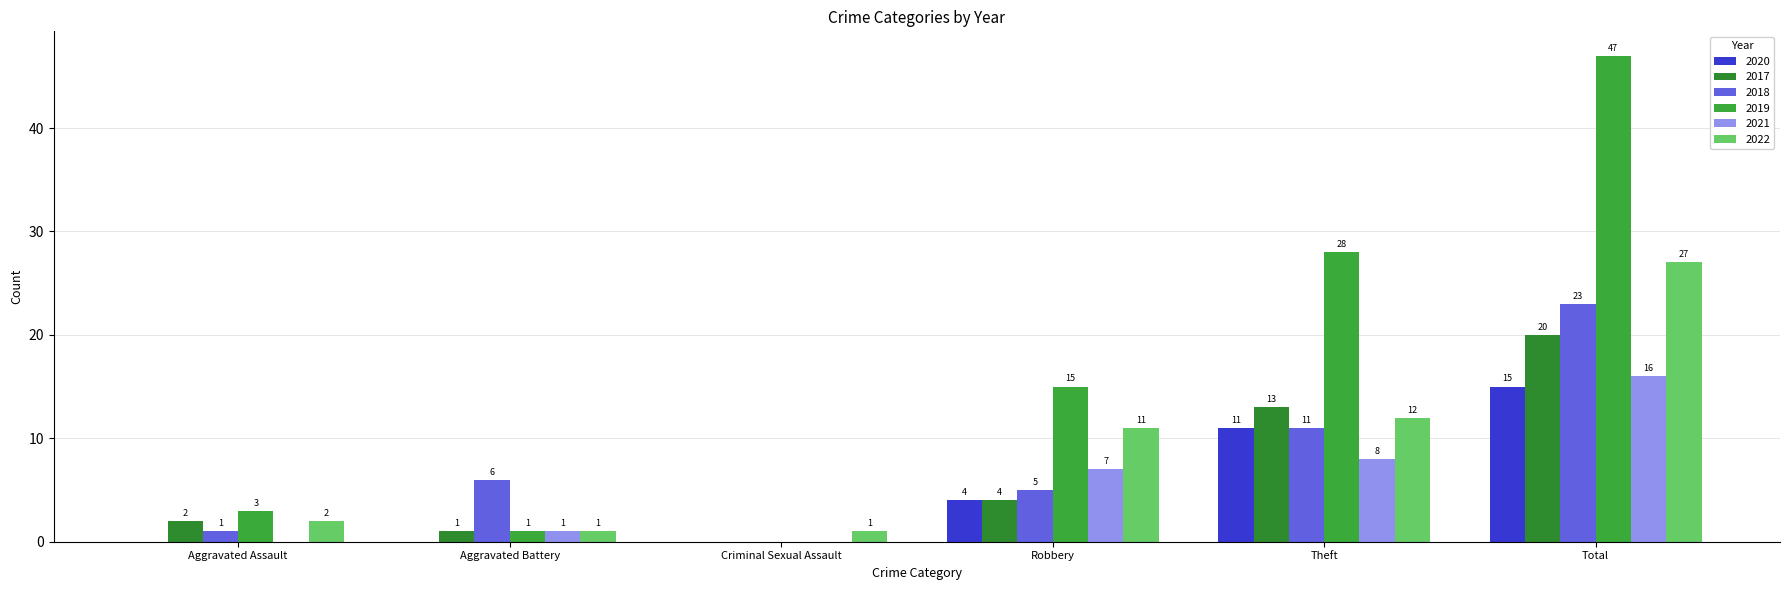

Reading left to right, list all the values displayed in this chart.

2020: Aggravated Assault=0	Aggravated Battery=0	Criminal Sexual Assault=0	Robbery=4	Theft=11	Total=15
2017: Aggravated Assault=2	Aggravated Battery=1	Criminal Sexual Assault=0	Robbery=4	Theft=13	Total=20
2018: Aggravated Assault=1	Aggravated Battery=6	Criminal Sexual Assault=0	Robbery=5	Theft=11	Total=23
2019: Aggravated Assault=3	Aggravated Battery=1	Criminal Sexual Assault=0	Robbery=15	Theft=28	Total=47
2021: Aggravated Assault=0	Aggravated Battery=1	Criminal Sexual Assault=0	Robbery=7	Theft=8	Total=16
2022: Aggravated Assault=2	Aggravated Battery=1	Criminal Sexual Assault=1	Robbery=11	Theft=12	Total=27